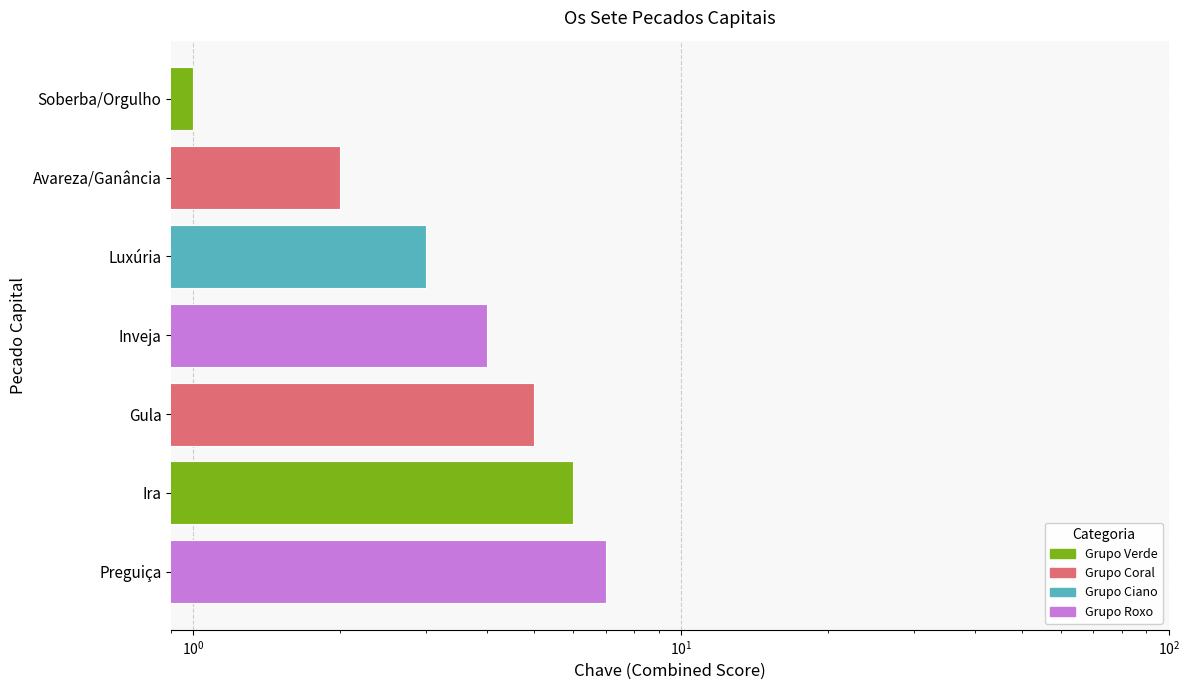

What is the minimum value shown in the chart?

1